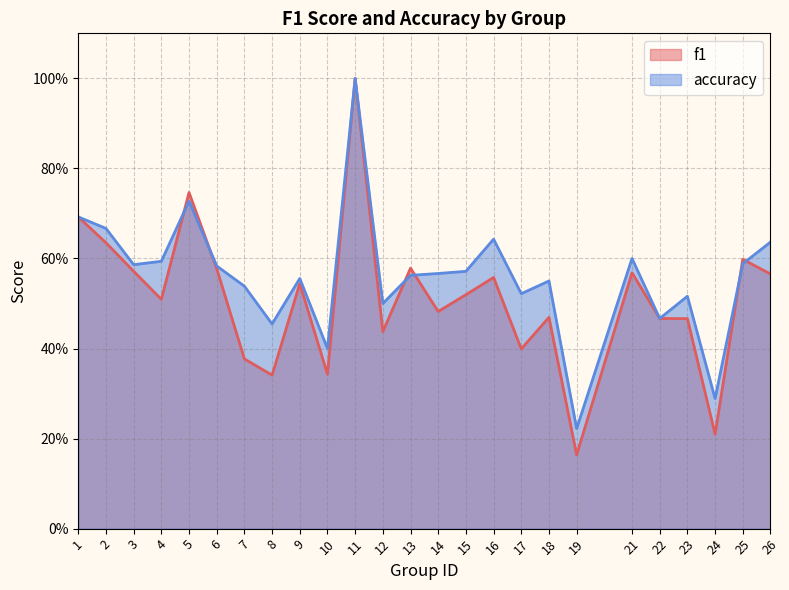

What are all the series names shown in the legend?

f1, accuracy